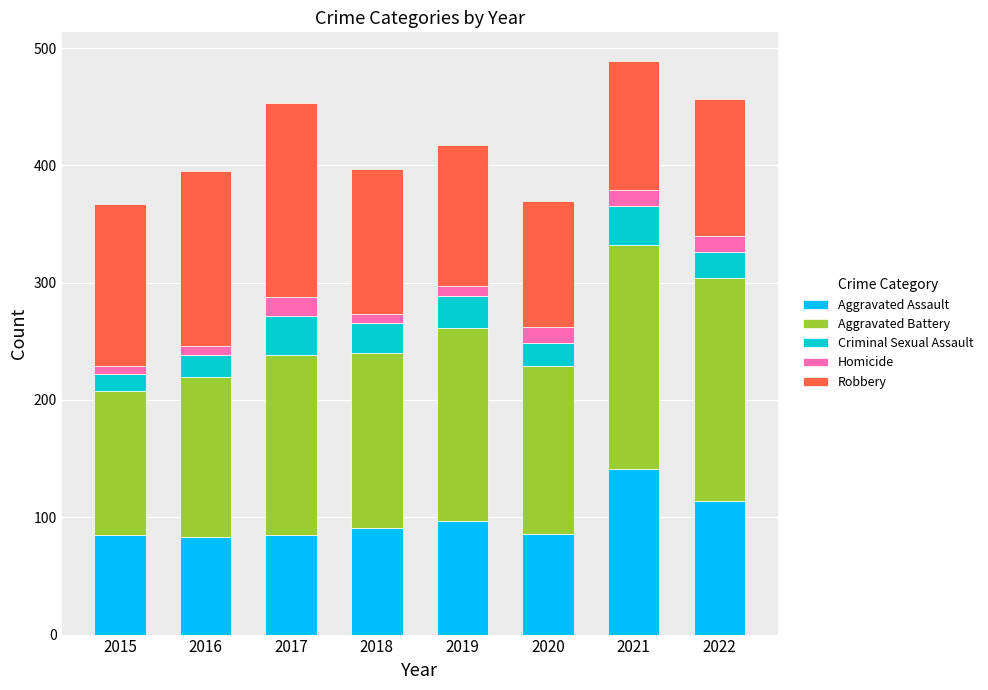

The value of Aggravated Assault at 2022 is 114. True or false?

True